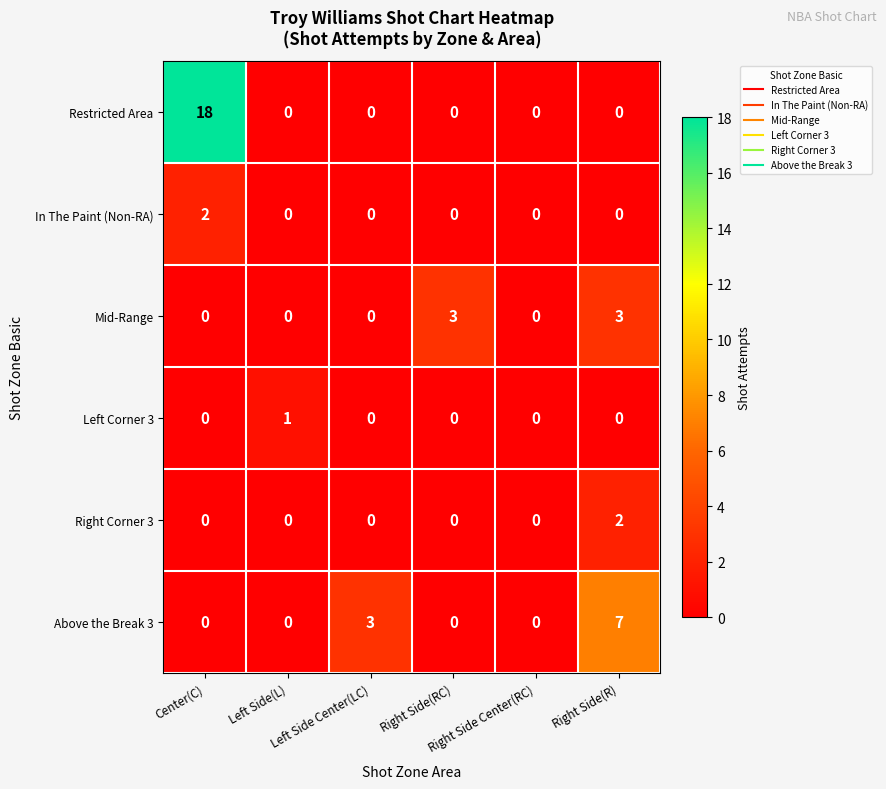

Which series has the largest total across all categories?

Restricted Area